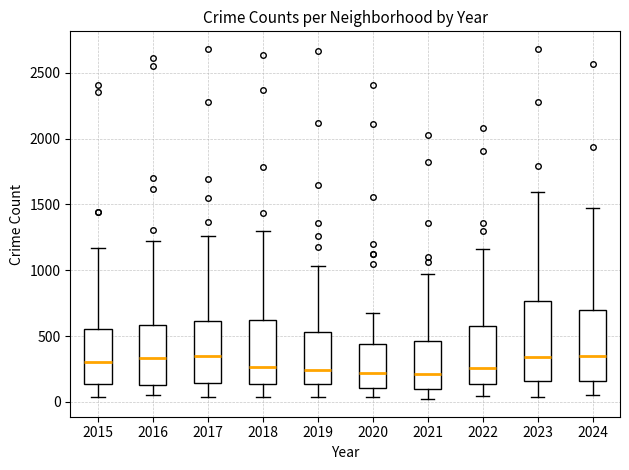

Reading left to right, transcribe this box plot: for each box, give where its median line is, the range the box spans, and where its two whiskers end, as read against the y-axis. The values are not printed on the chart, so give them approximately, as read against the axis.

2015: median 300, box 150 to 550, whiskers 50 to 1150
2016: median 350, box 150 to 600, whiskers 50 to 1200
2017: median 350, box 150 to 600, whiskers 50 to 1250
2018: median 250, box 150 to 600, whiskers 50 to 1300
2019: median 250, box 150 to 550, whiskers 50 to 1050
2020: median 200, box 100 to 450, whiskers 50 to 700
2021: median 200, box 100 to 450, whiskers 0 to 950
2022: median 250, box 150 to 600, whiskers 50 to 1150
2023: median 350, box 150 to 750, whiskers 50 to 1600
2024: median 350, box 150 to 700, whiskers 50 to 1500